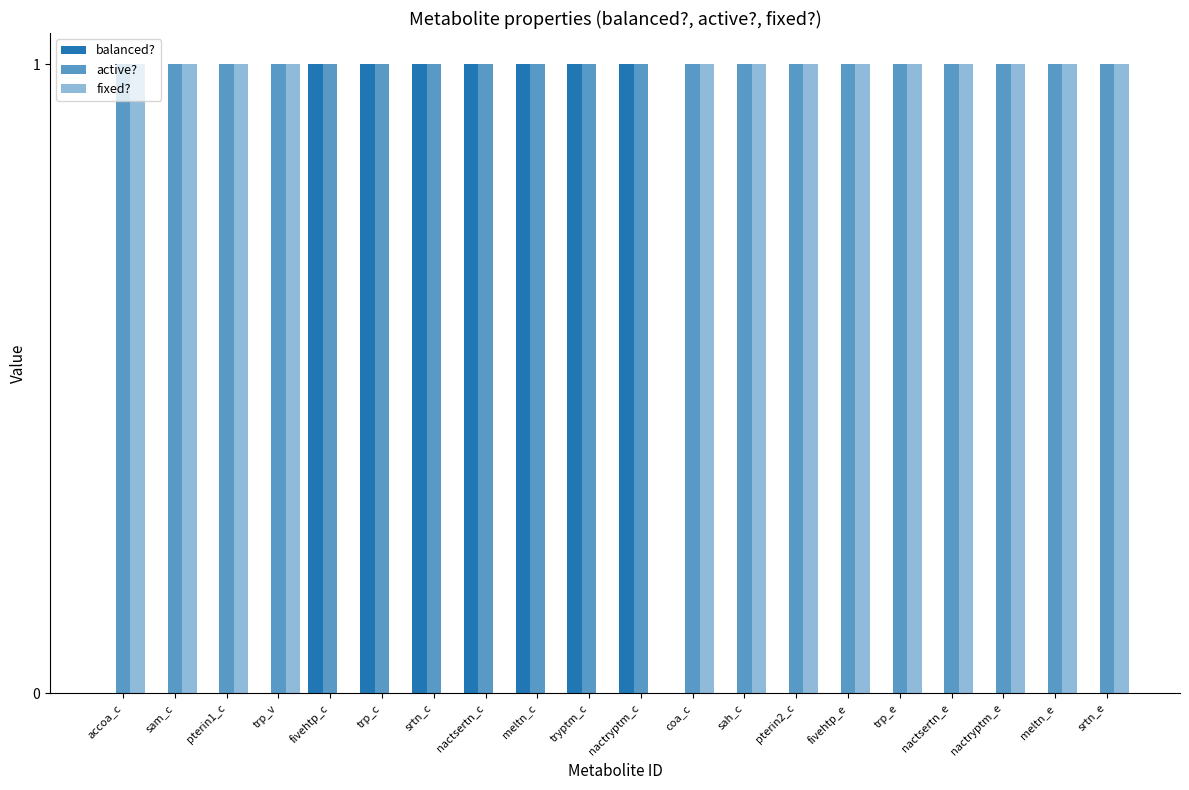

What is the average value of the active? series?

1